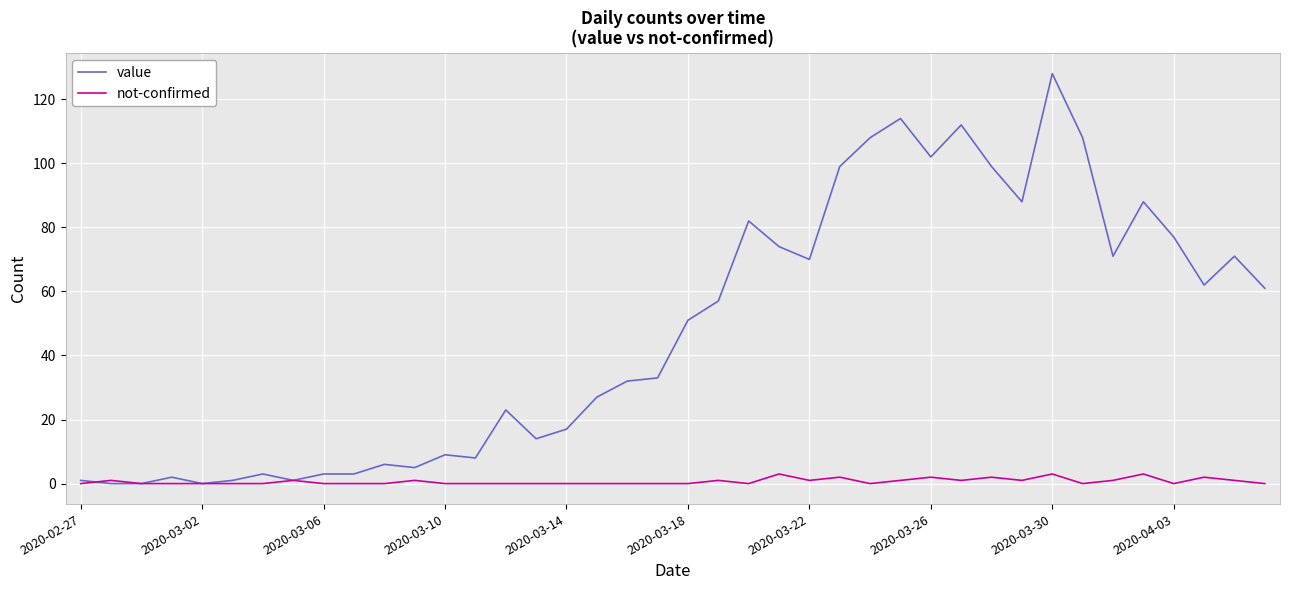

True or false: not-confirmed has more than 2 points higher than both neighbors.

True